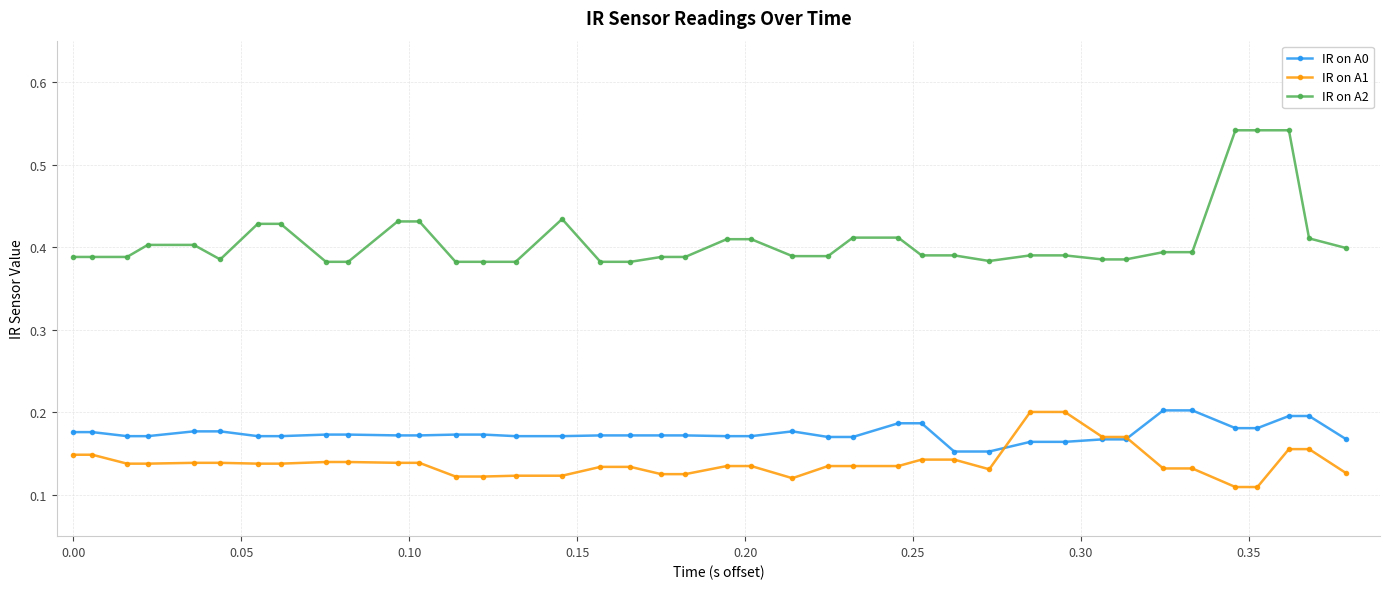

Which series has the largest range (max minus min)?

IR on A2